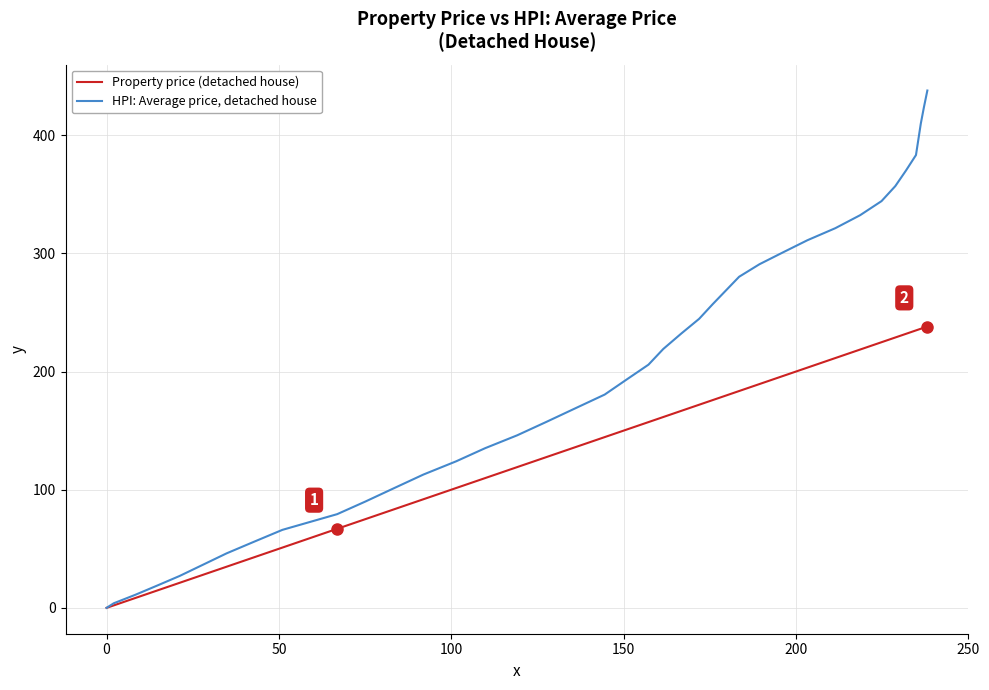

Does the chart have visible grid lines?

Yes